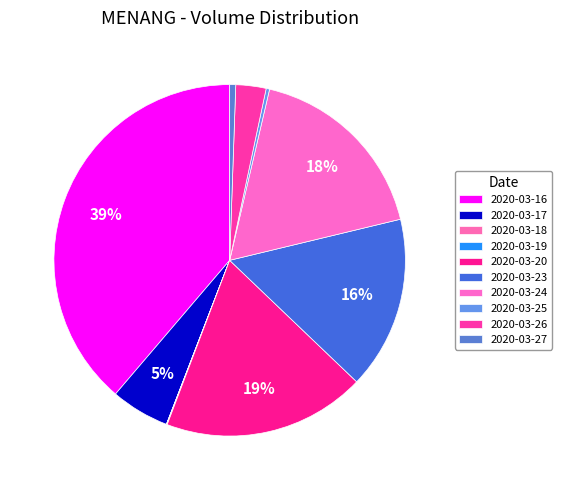

The 2020-03-25 slice represents 0% of the pie. True or false?

True